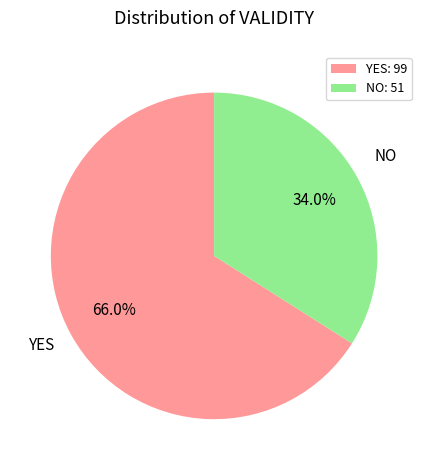

Is there a majority slice in this chart?

Yes